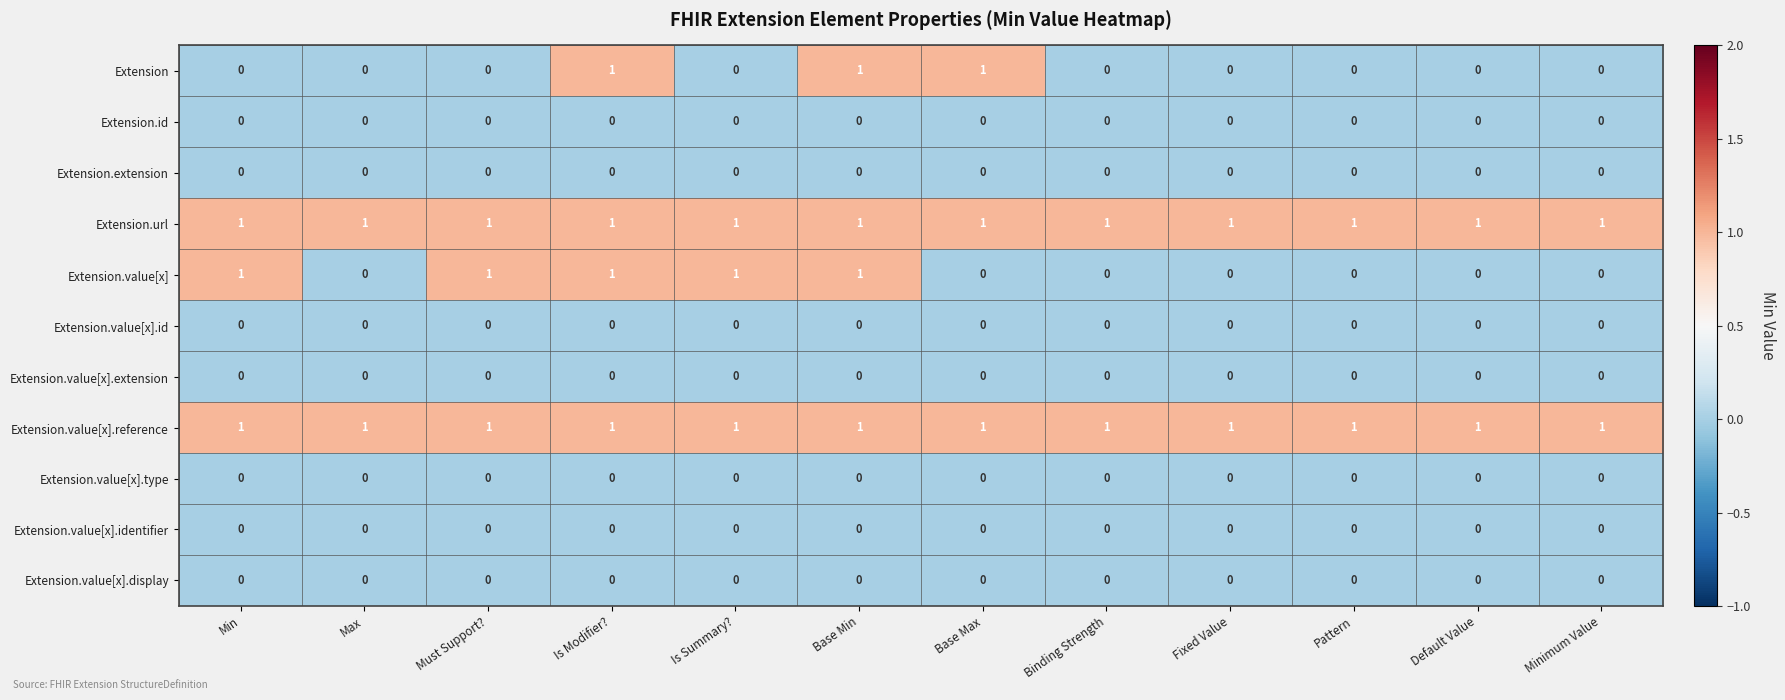

What is the sum of all Extension.value[x] values?

5